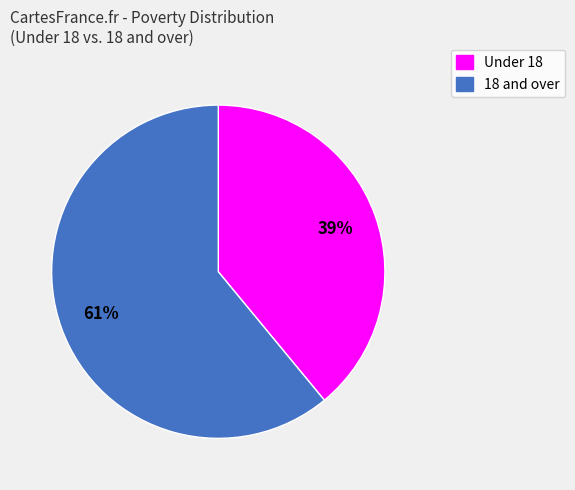

Does any single category account for the majority?

Yes